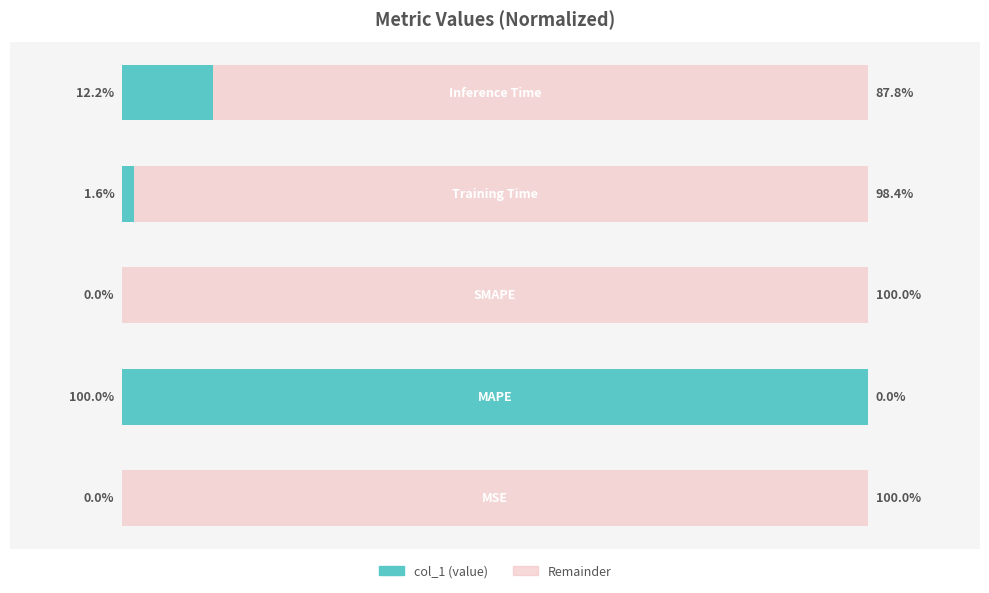

Reading right to left, transcribe all the data shown in this chart.

12.2	1.6	0.0	100.0	0.0